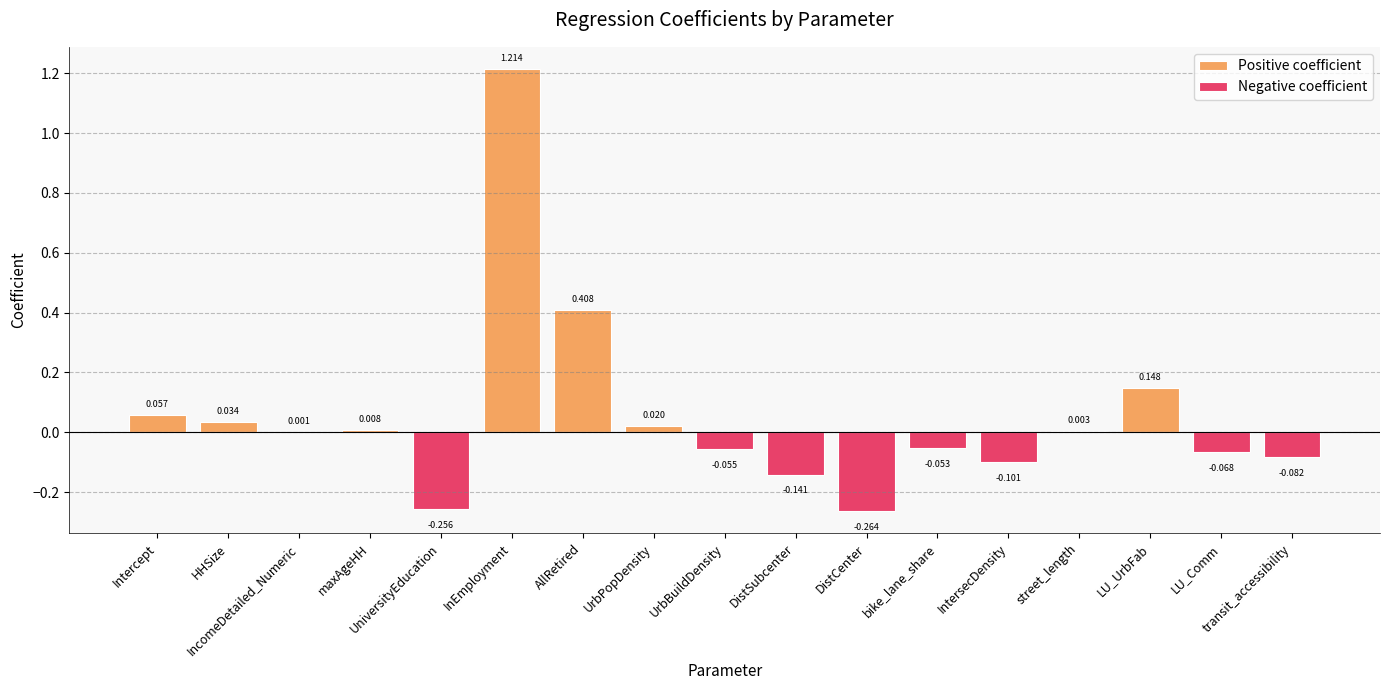

What is the greatest value displayed?

1.2